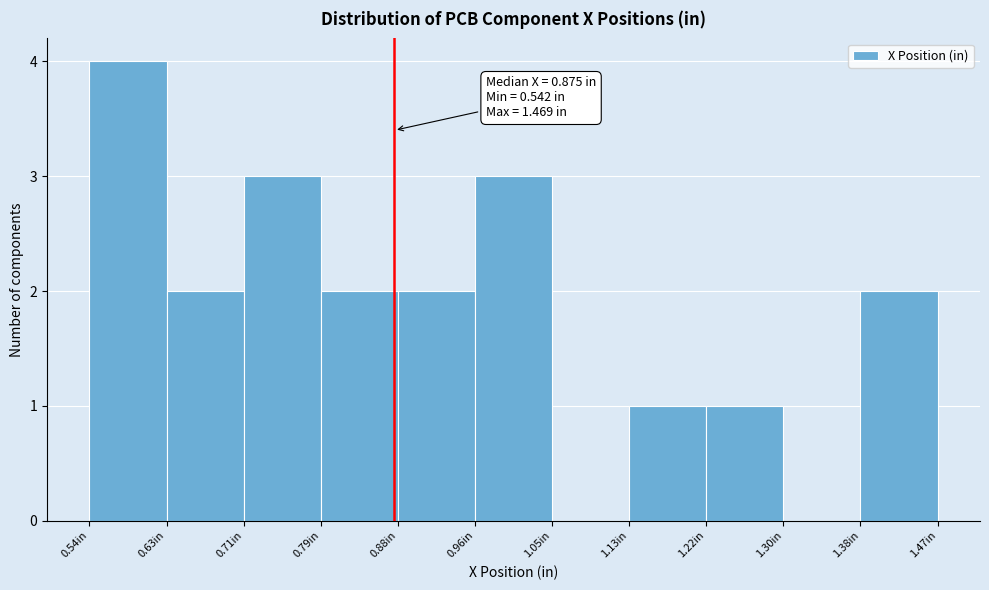

Over which range of the x-axis is the bar tallest?

0.54 to 0.63